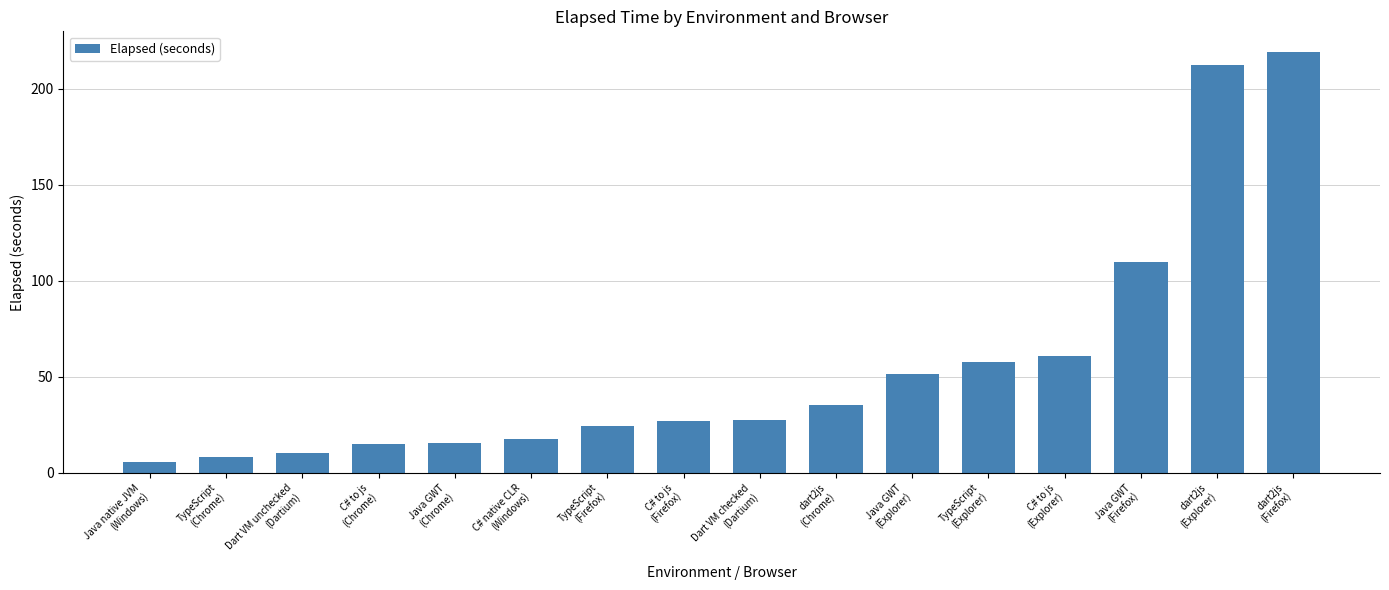

What position from the right is Dart VM checked
(Dartium)?

8